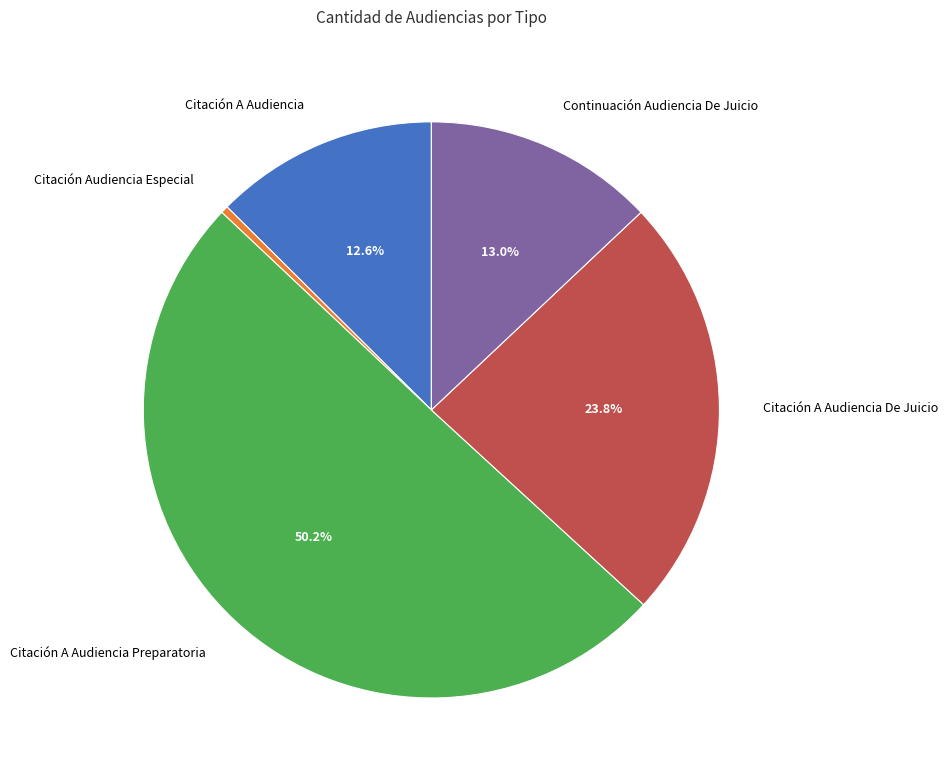

Which category accounts for the majority?

Citación A Audiencia Preparatoria